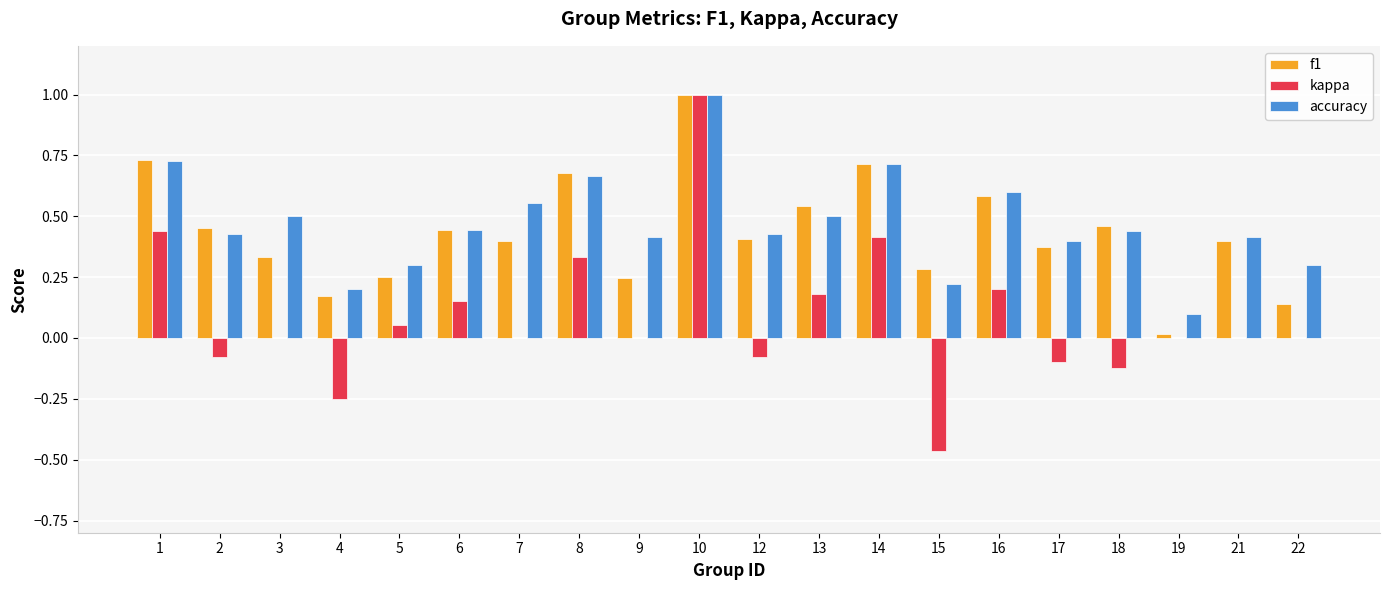

The value of f1 at 5 is 0.3. True or false?

True